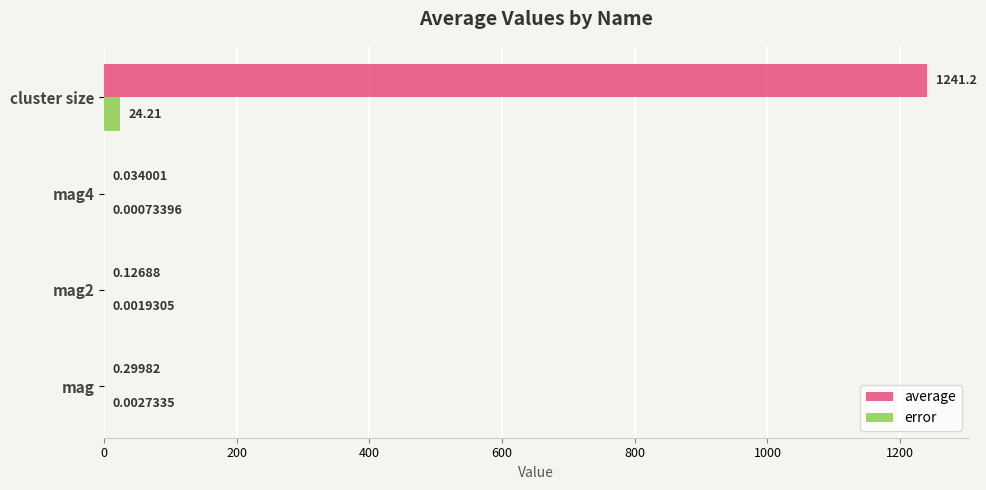

What is the sum of all error values?

24.2